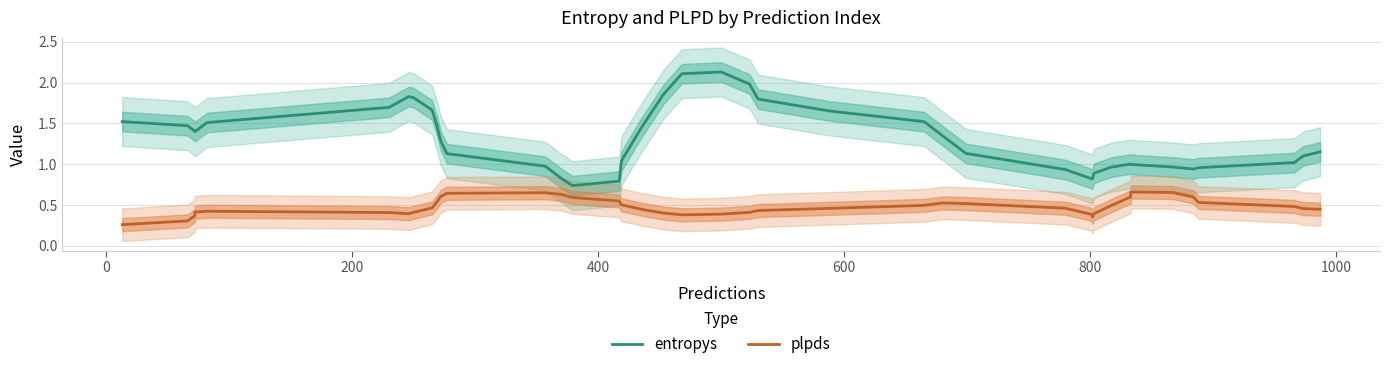

Reading left to right, what are all the values shown in this chart?

entropys: 1.5	1.5	1.4	1.4	1.5	1.7	1.8	1.8	1.7	1.5	1.3	1.1	1.0	0.8	0.7	0.8	1.0	1.4	1.9	2.1	2.1	2.0	1.8	1.7	1.5	1.3	1.1	0.9	0.8	0.8	0.9	1.0	1.0	1.0	1.0	0.9	1.0	1.0	1.1	1.2
plpds: 0.3	0.3	0.4	0.4	0.4	0.4	0.4	0.4	0.5	0.5	0.6	0.6	0.7	0.6	0.6	0.5	0.5	0.4	0.4	0.4	0.4	0.4	0.4	0.5	0.5	0.5	0.5	0.5	0.4	0.4	0.4	0.5	0.6	0.7	0.7	0.6	0.5	0.5	0.5	0.4